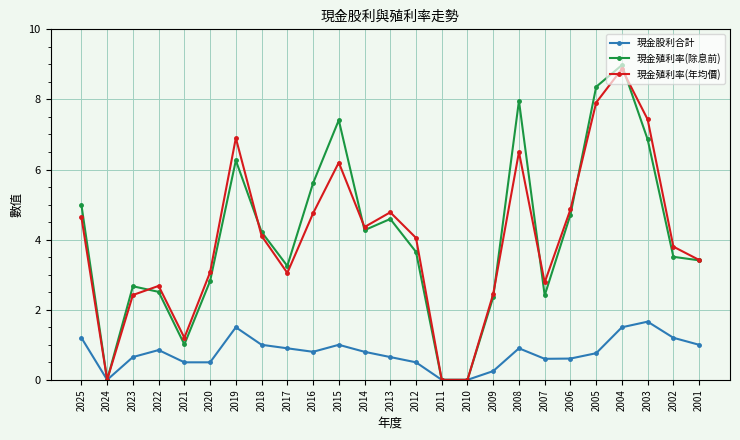

What is the sum of the 現金殖利率(年均價) values at 2005 and 2016?

12.7